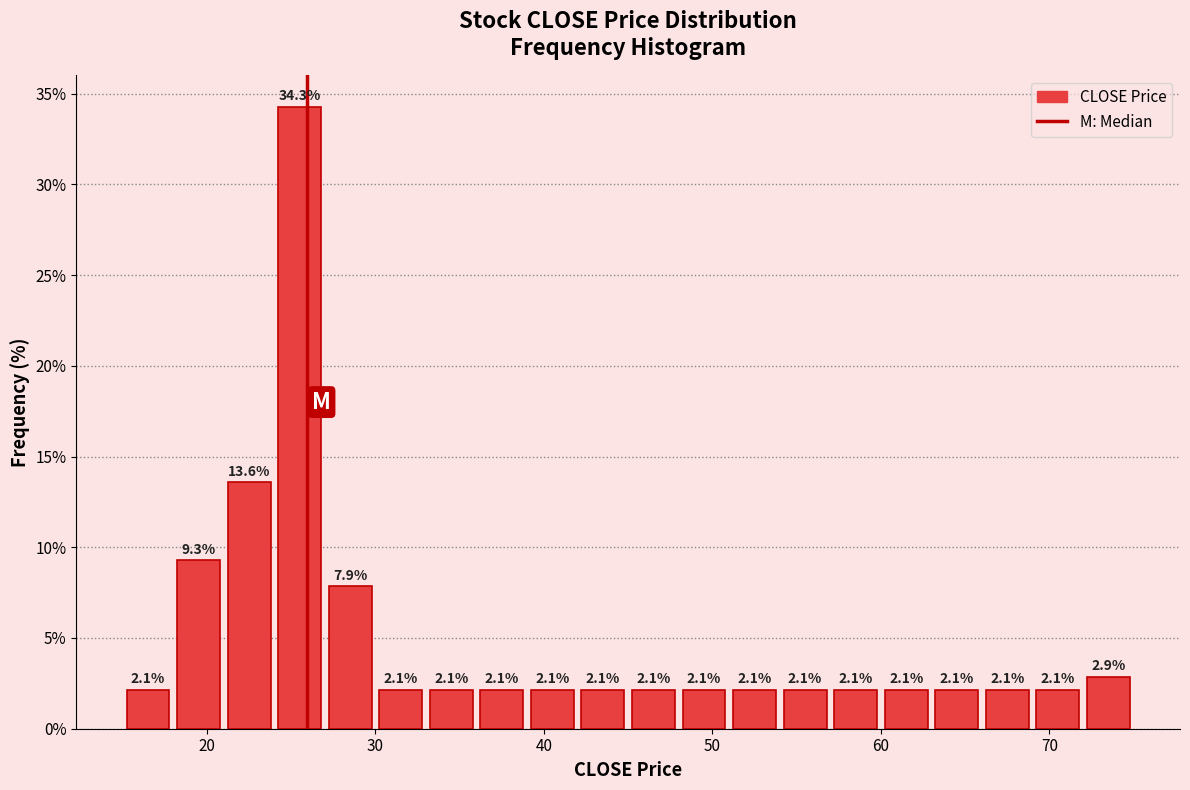

Read against the x-axis, roughly where is the centre of the tallest bar?

26